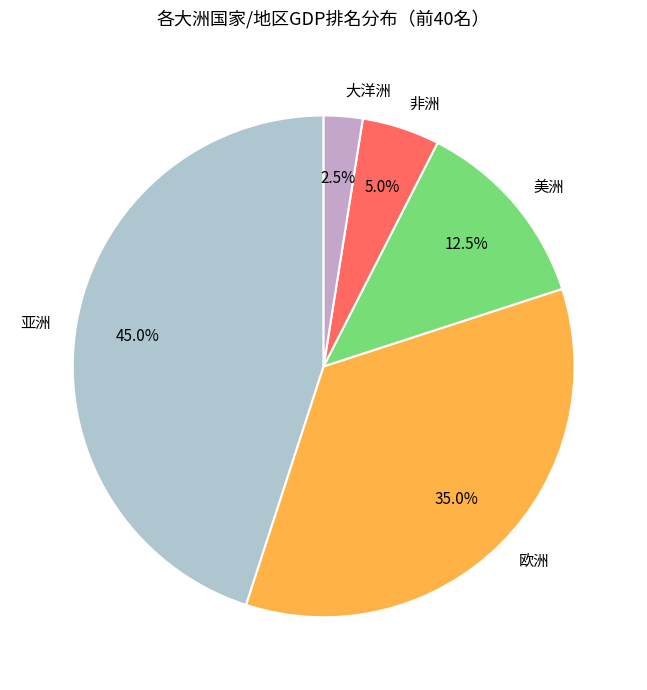

Combined, what portion of the pie is 非洲 and 亚洲?

50.0%